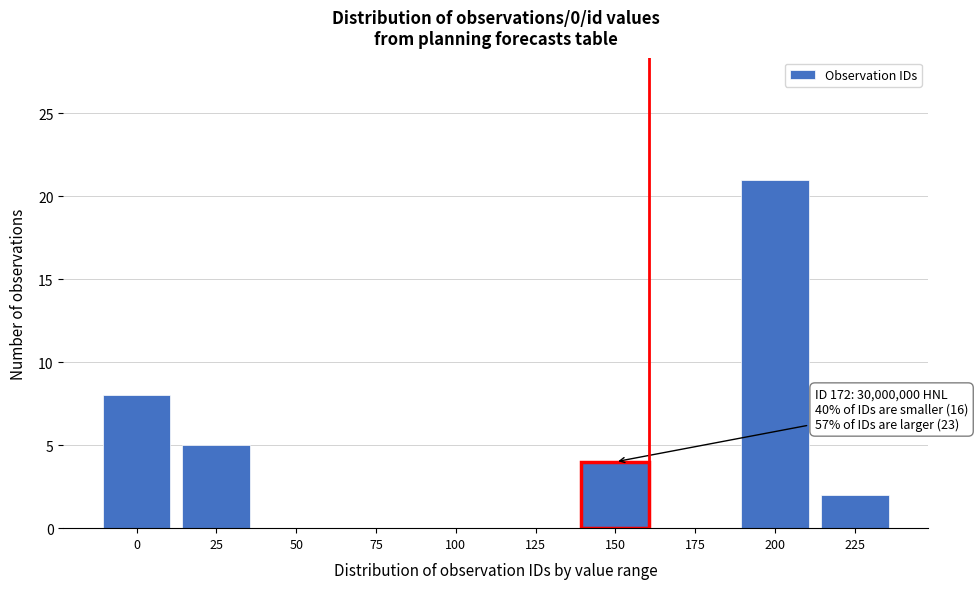

Reading left to right, list all the values displayed in this chart.

0=8	25=5	50=0	75=0	100=0	125=0	150=4	175=0	200=21	225=2